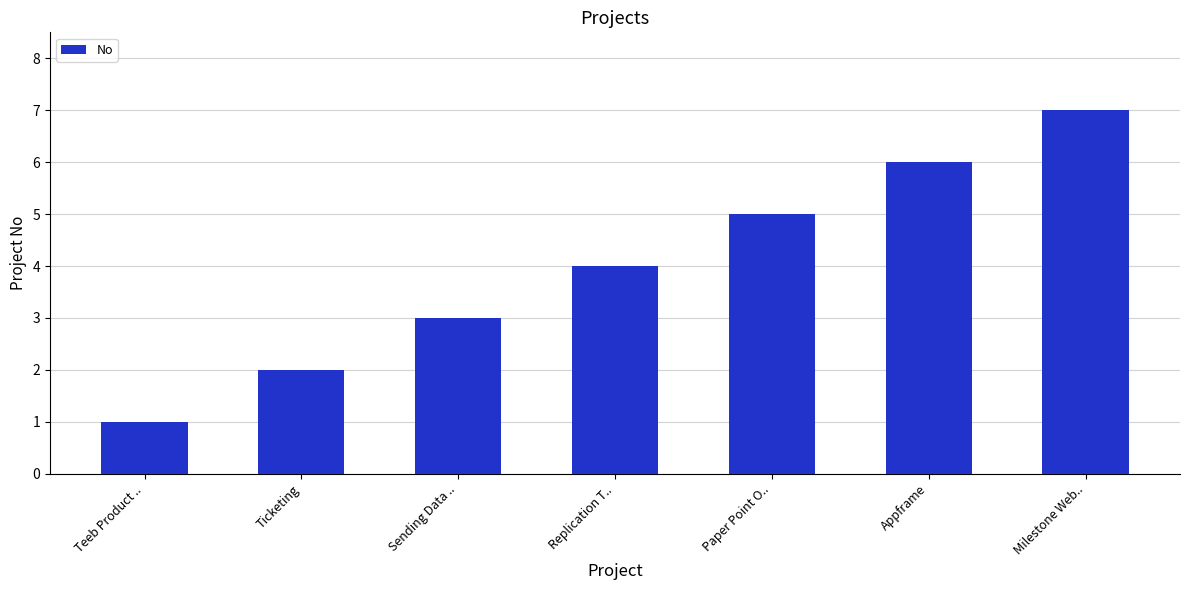

The chart shows a value of 1 at Ticketing. True or false?

False